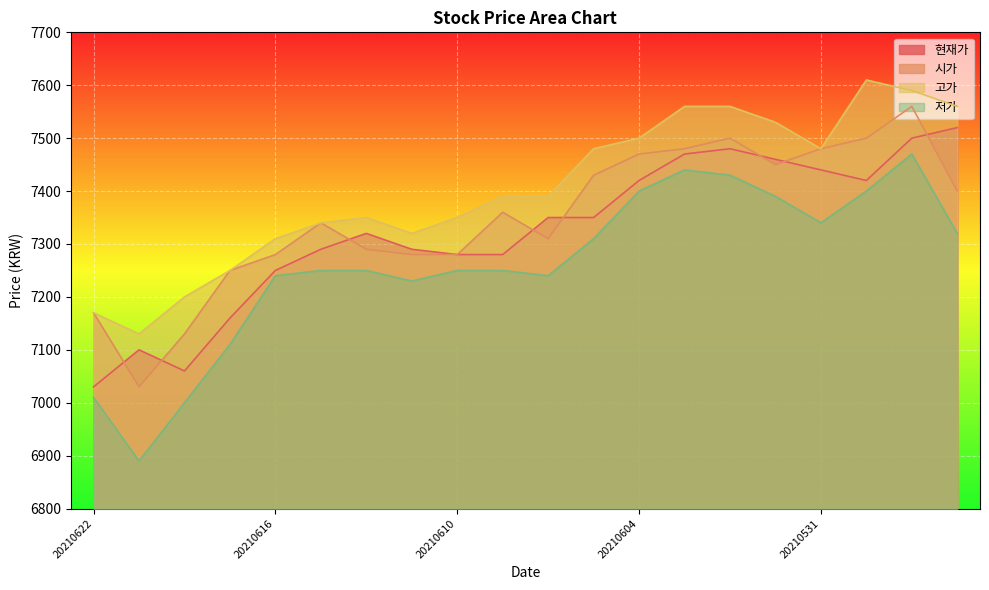

Which series has the largest total across all categories?

고가